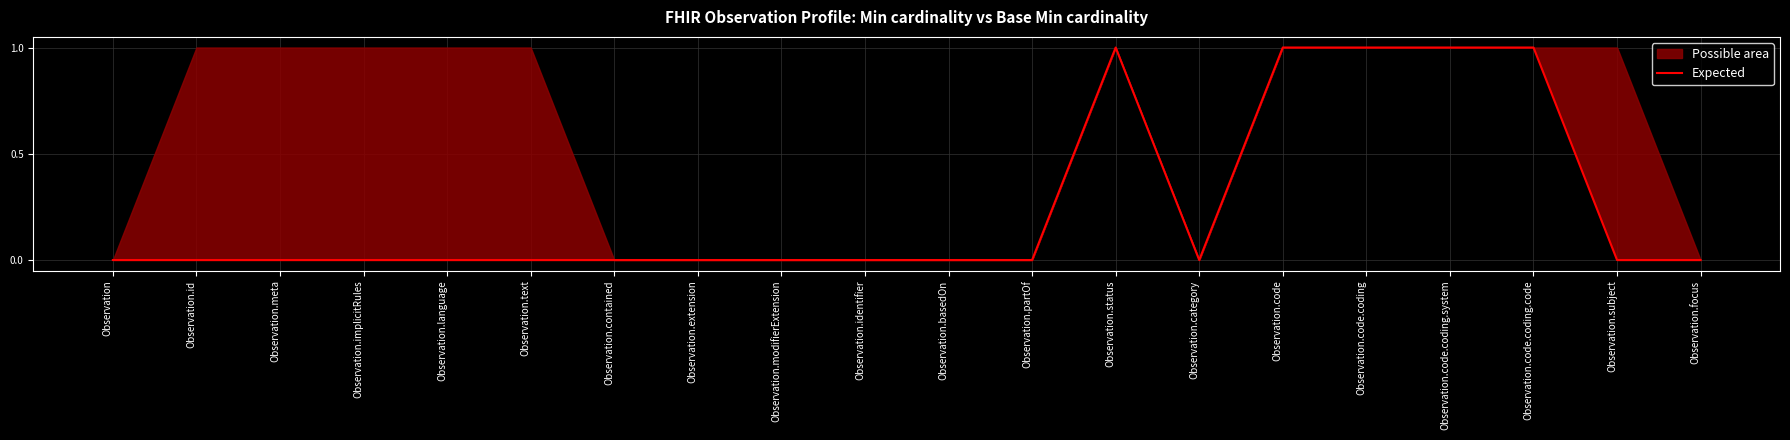

True or false: the data shows 1 at Observation.code.coding.system.

True